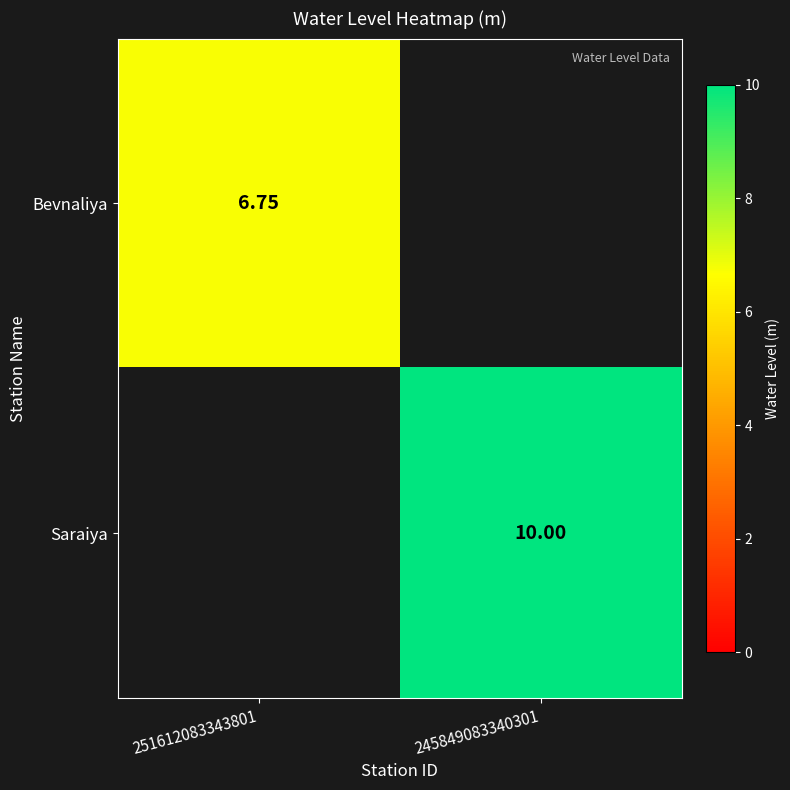

How many values in Bevnaliya are above zero?

1